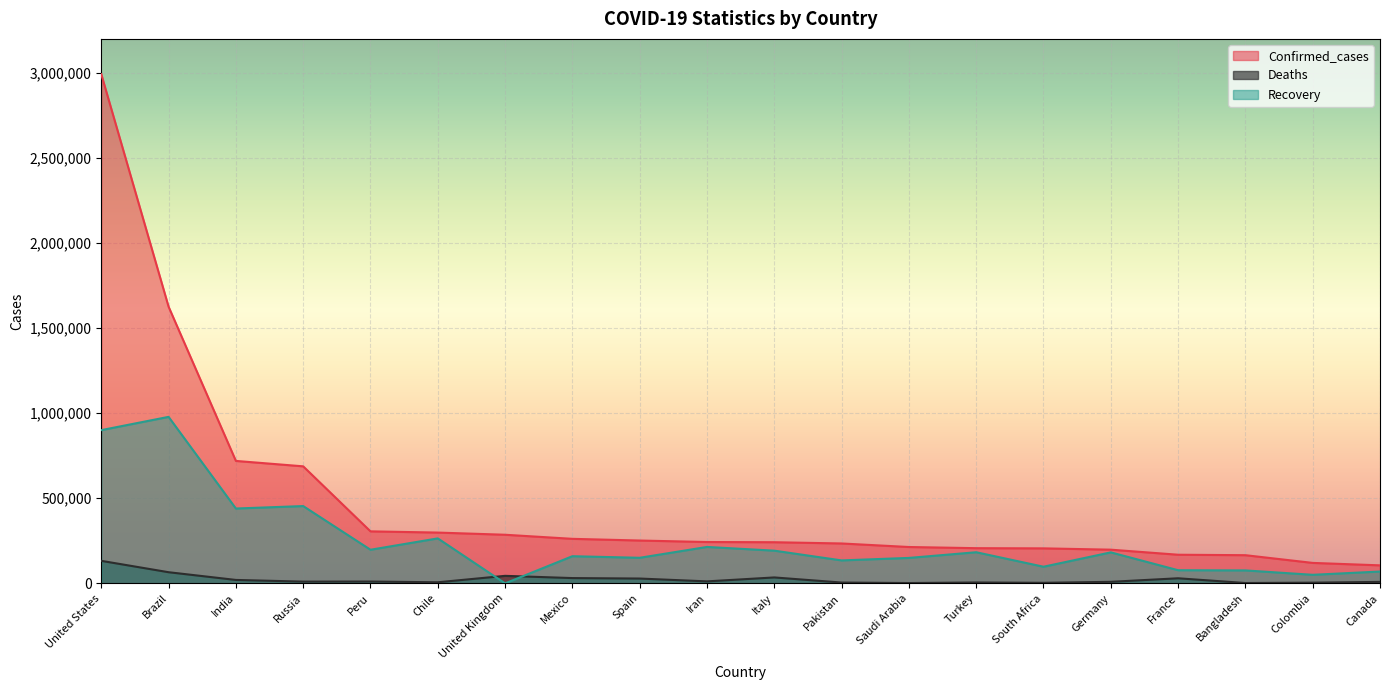

In Recovery, how many points are higher than both neighbors (excluding endpoints)?

7